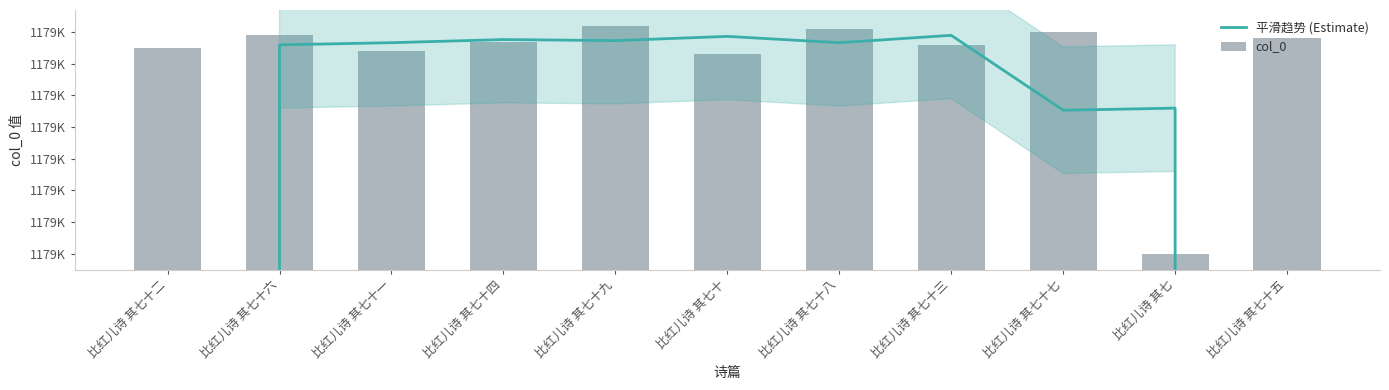

How many groups of bars are there?

11